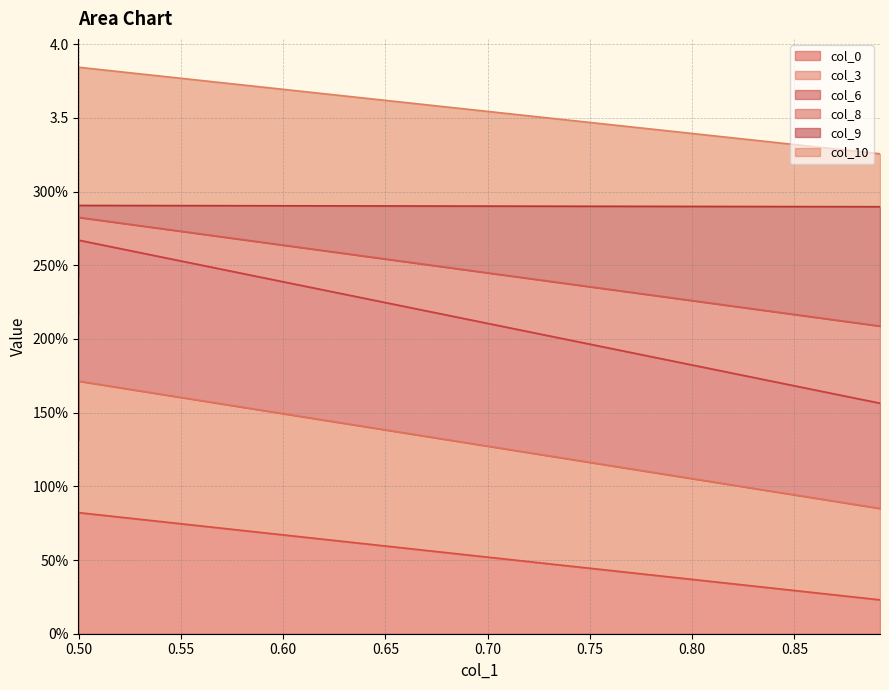

Between 0.49988482935641654 and 0.8918448659289422, which is larger?

0.49988482935641654